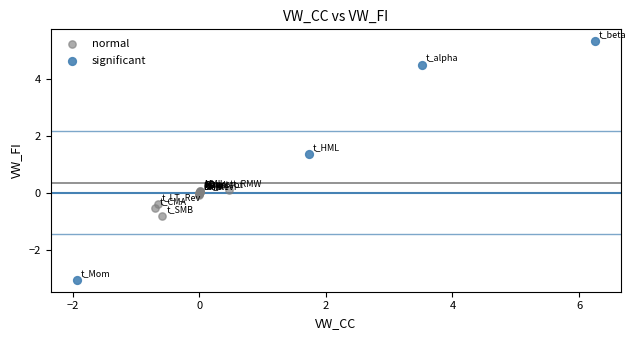

Which series contains the highest Y value?

significant